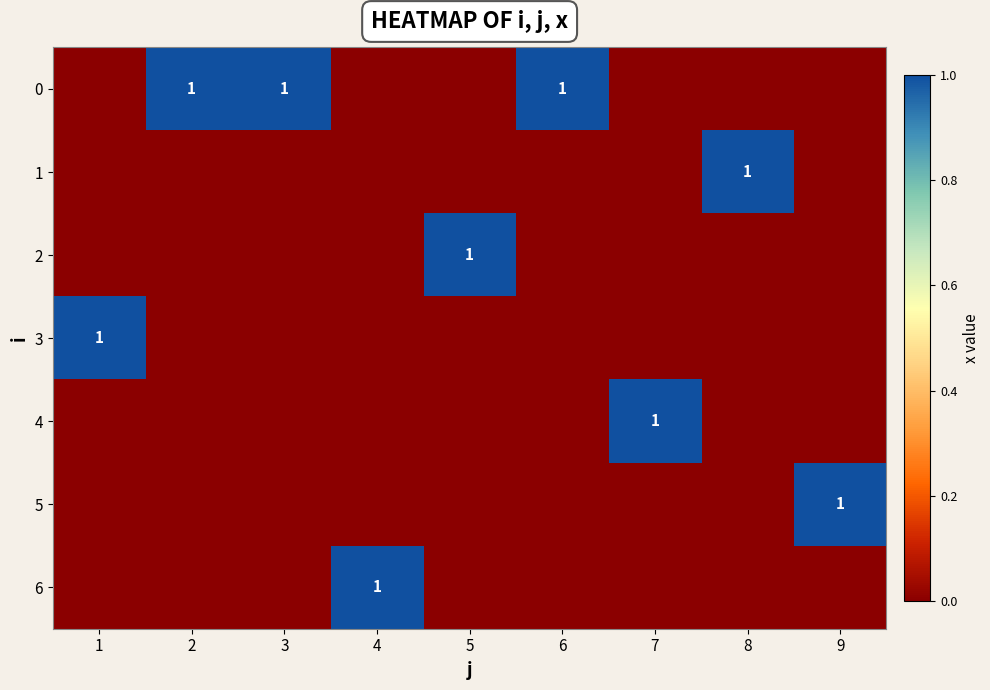

Is it true that 0 equals 0 at 6?

False